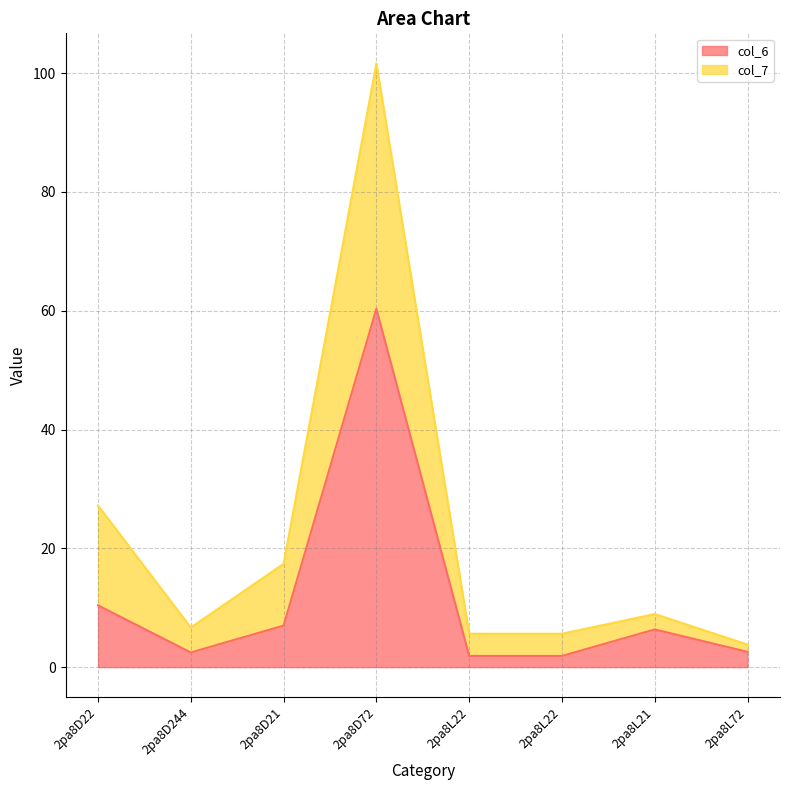

How many data points in col_7 are above 8?

4